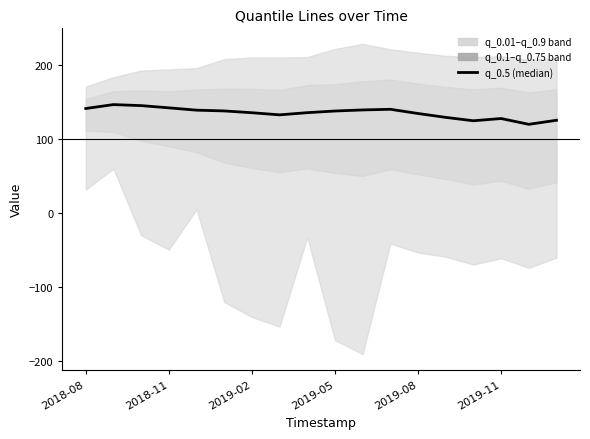

What value does the data have at 14?

124.4